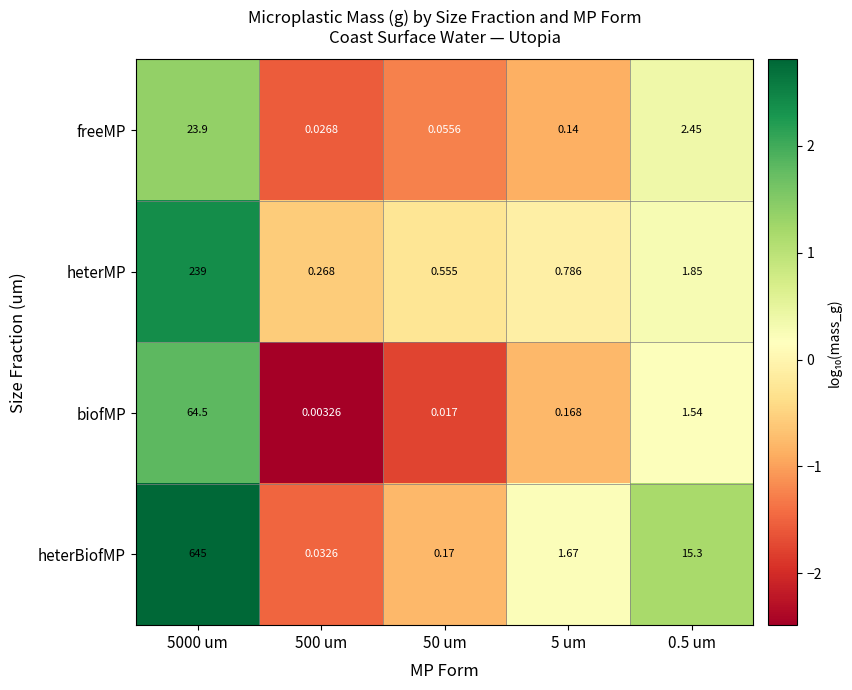

Between 5000 um and 0.5 um, which series saw the biggest shift?

heterBiofMP